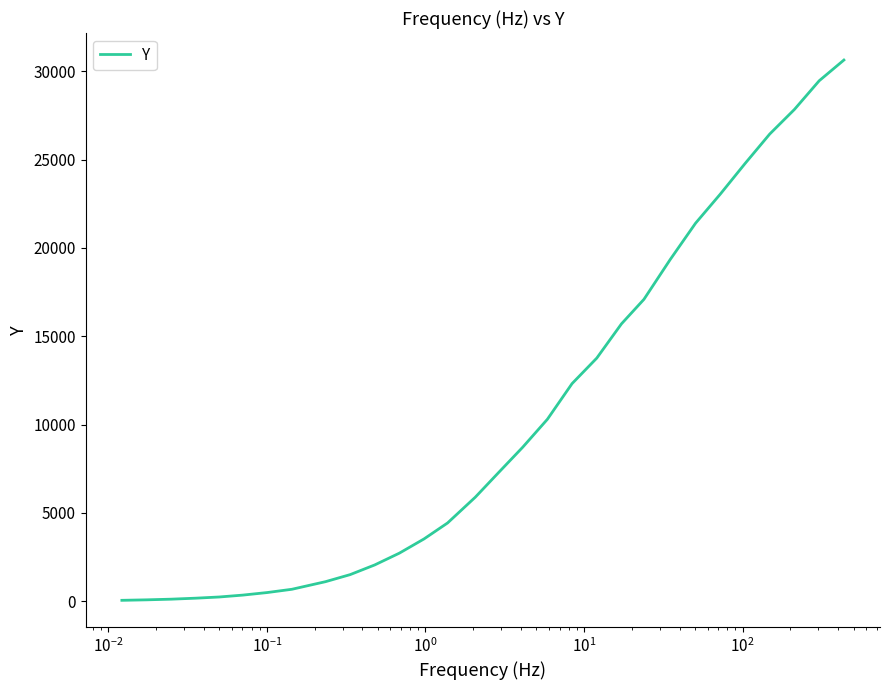

What is the greatest value displayed?

30630.7